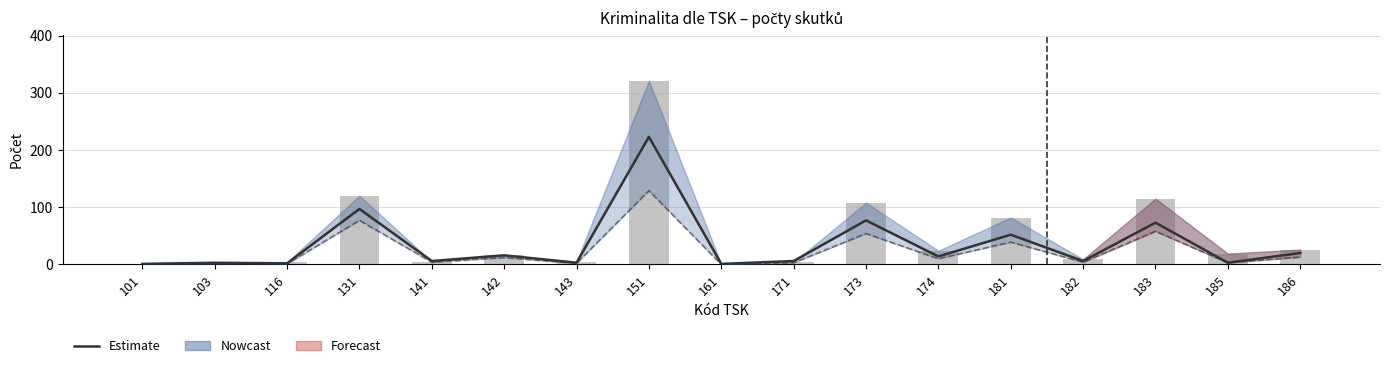

List the labels in order of Estimate value, largest first.

151, 131, 173, 183, 181, 186, 142, 174, 141, 171, 182, 103, 143, 185, 116, 101, 161